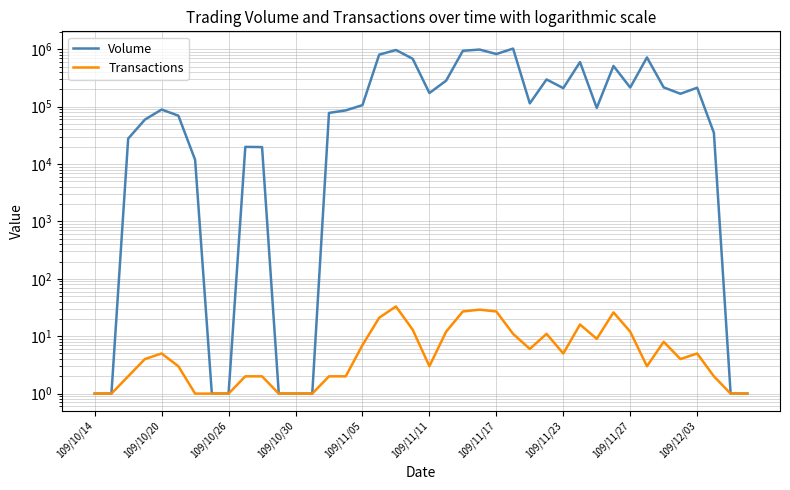

What is the minimum value shown in the chart?

1